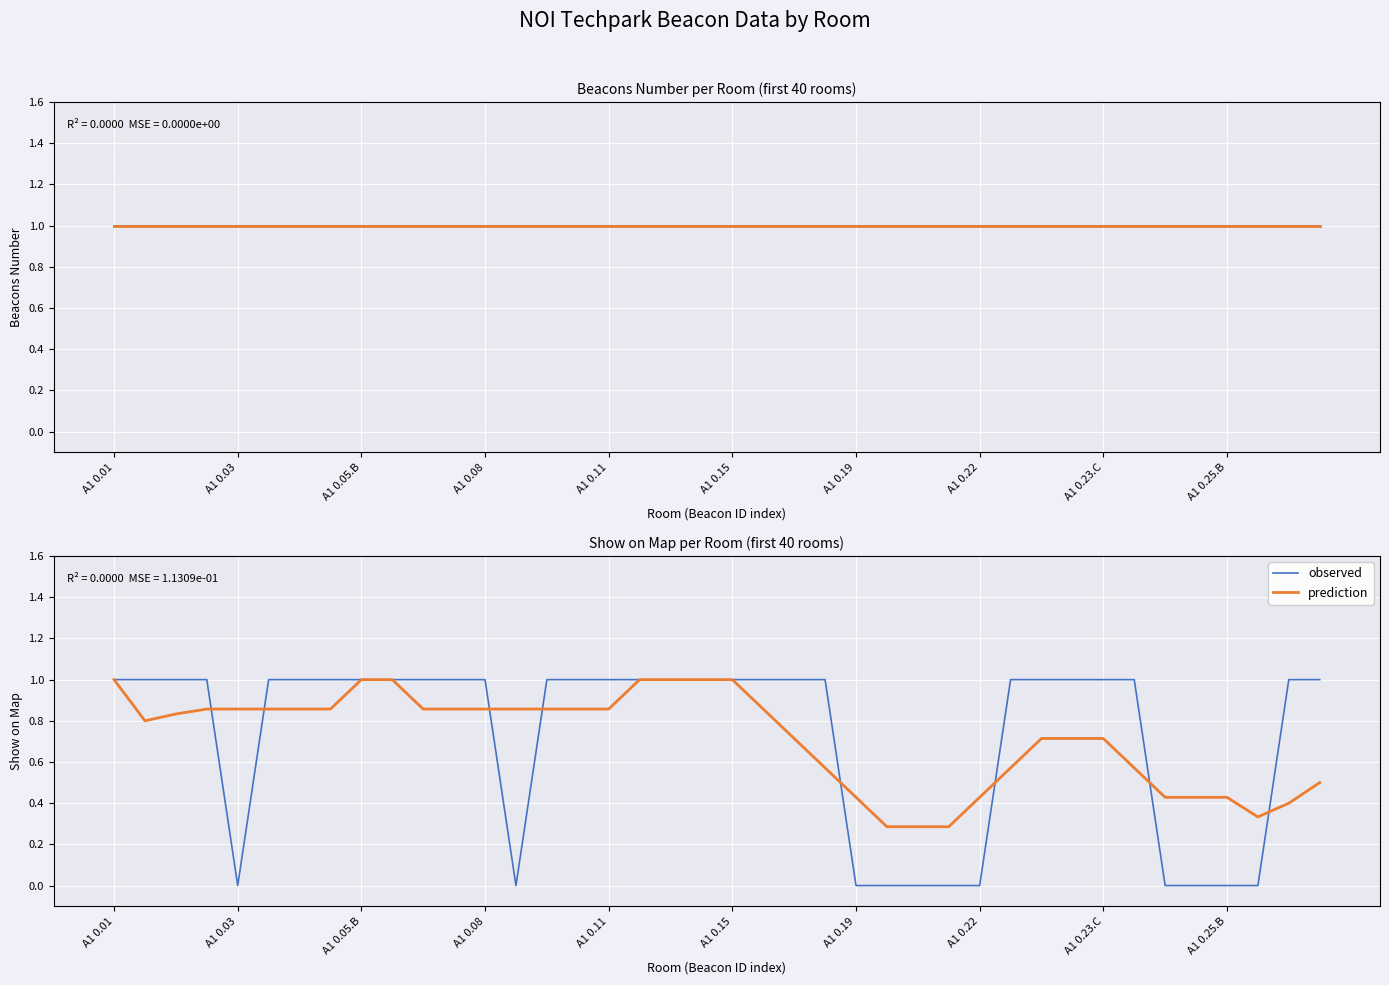

What is the difference between the maximum and minimum values in the observed series?

1.0